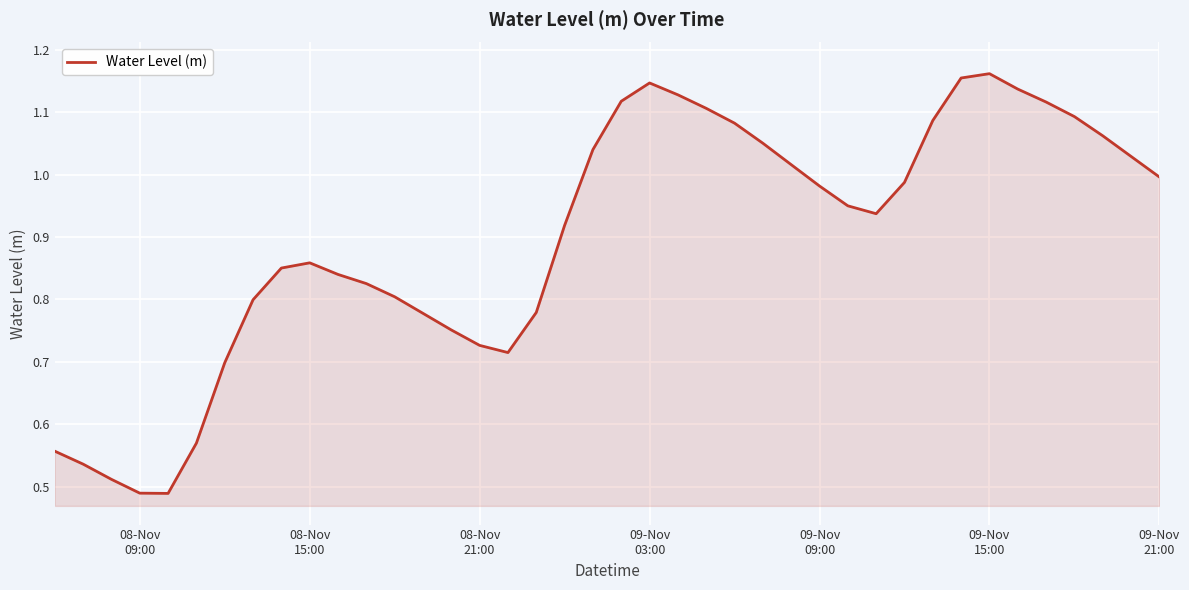

Does the chart have visible grid lines?

Yes